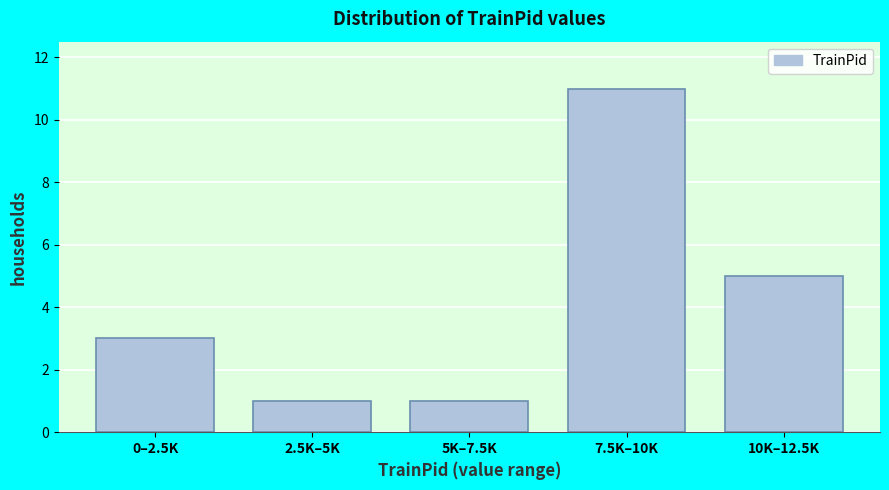

Reading left to right, list all the values displayed in this chart.

0–2.5K=3	2.5K–5K=1	5K–7.5K=1	7.5K–10K=11	10K–12.5K=5